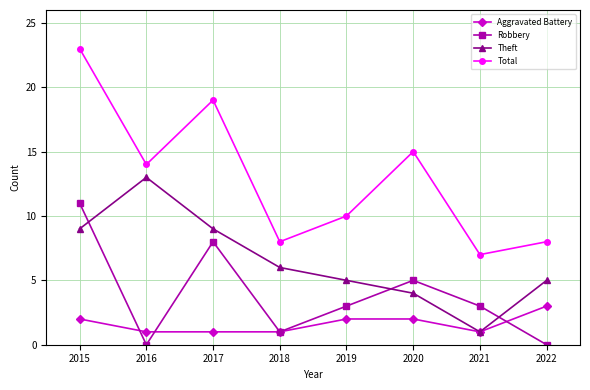

Which label corresponds to the largest value in the chart?

2015